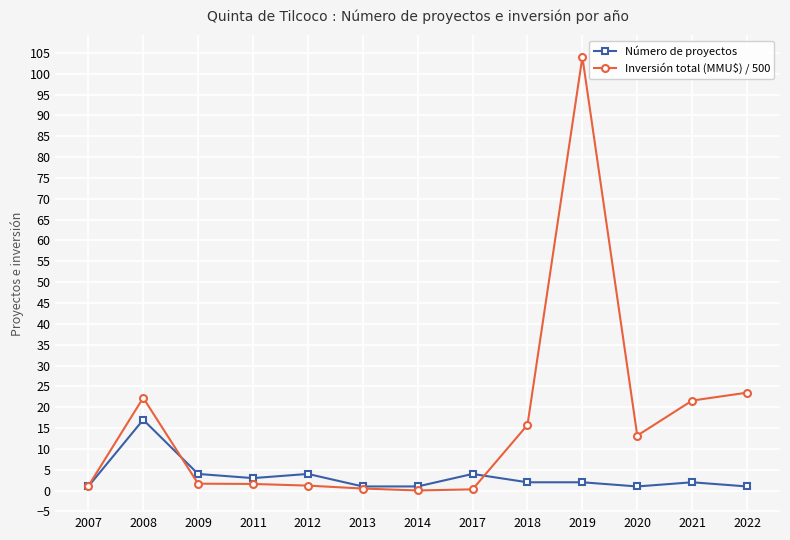

List the series in order of their peak value, lowest first.

Número de proyectos, Inversión total (MMU$) / 500